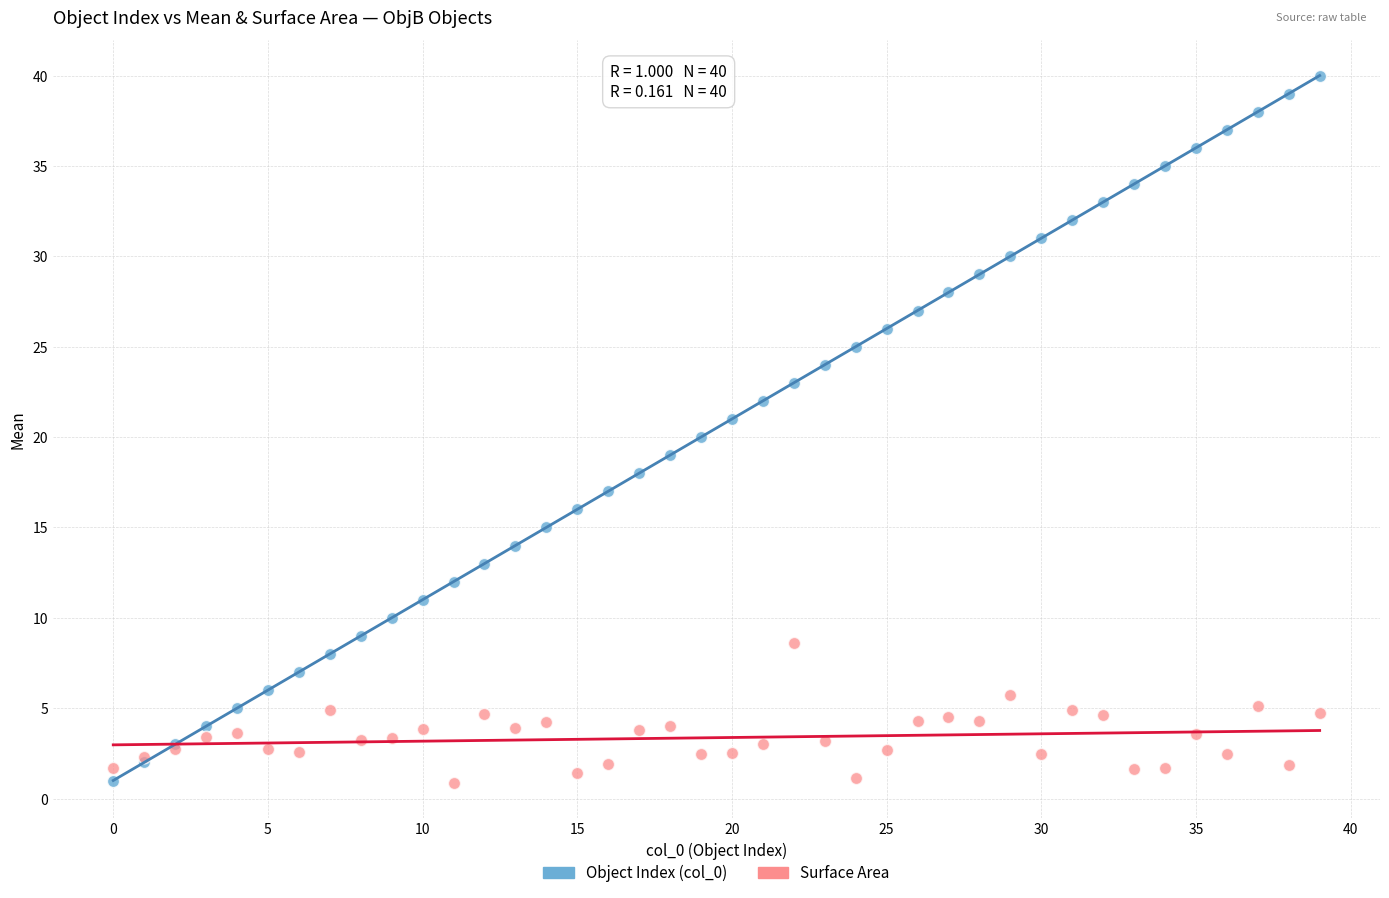

Which series reaches the maximum Y coordinate?

Object Index (col_0)